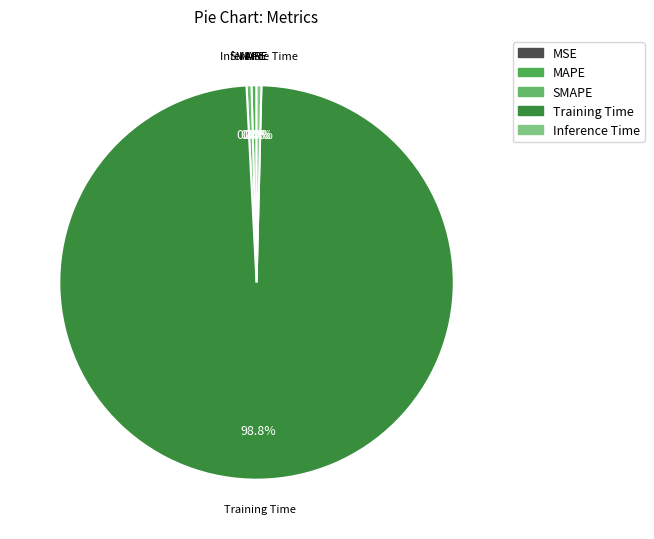

True or false: Inference Time accounts for 0% of the total.

True